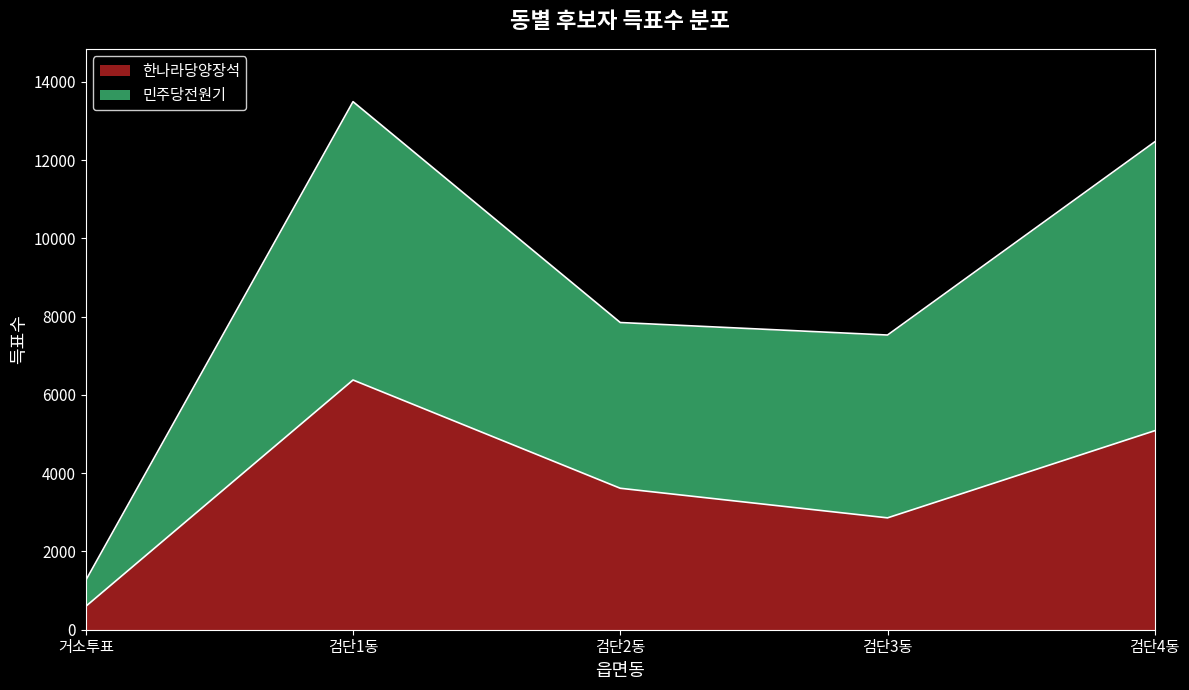

How many lines are shown in the chart?

2